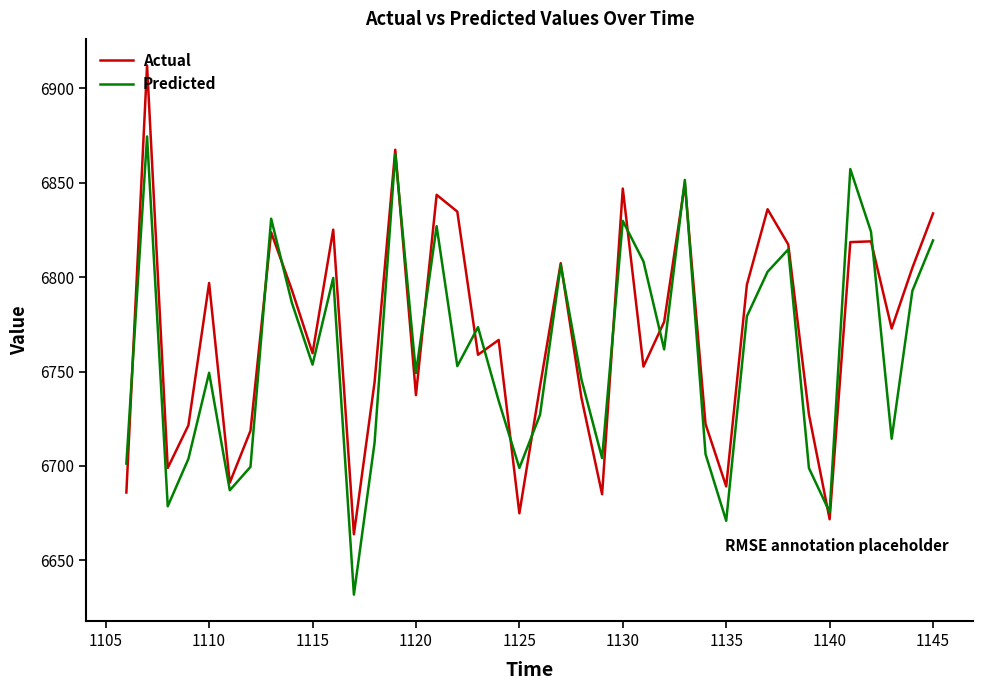

Which series has the largest range (max minus min)?

Actual